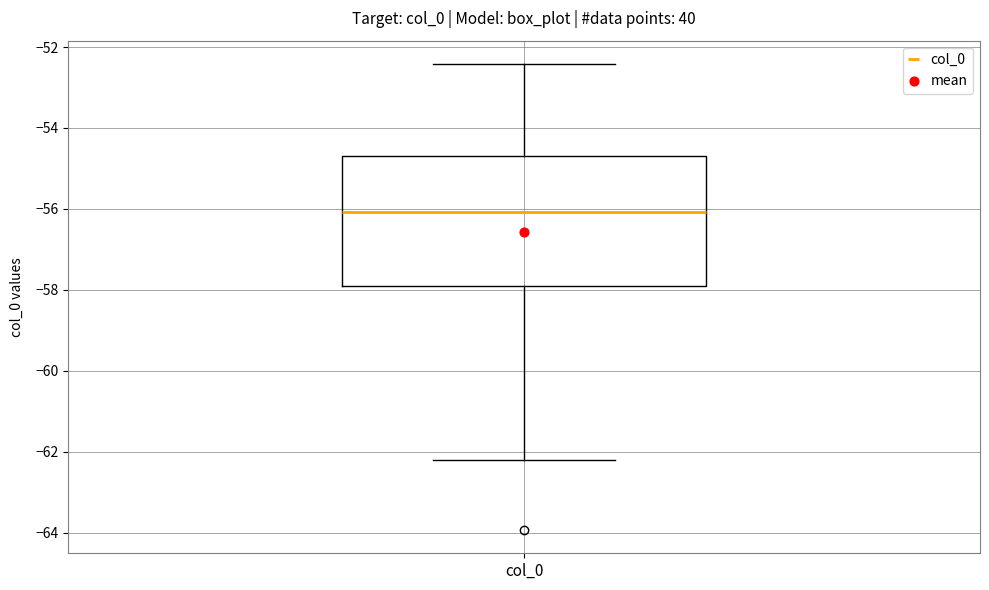

Where does the median line of the box for col_0 sit on the y-axis? The values are not printed on the chart, so give them approximately, as read against the axis.

-56.0